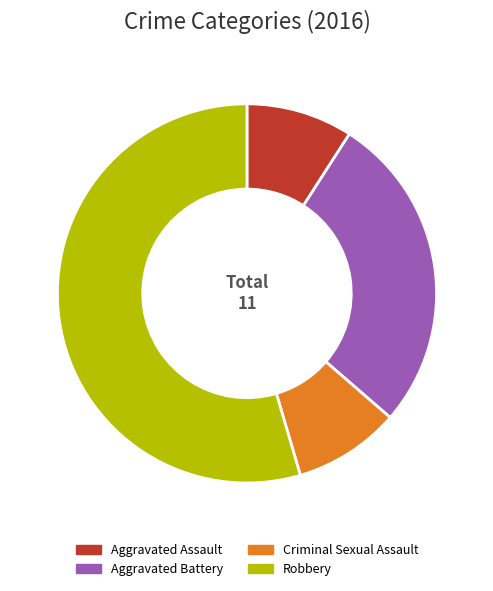

Combined, do Robbery and Aggravated Battery account for over 50%?

Yes